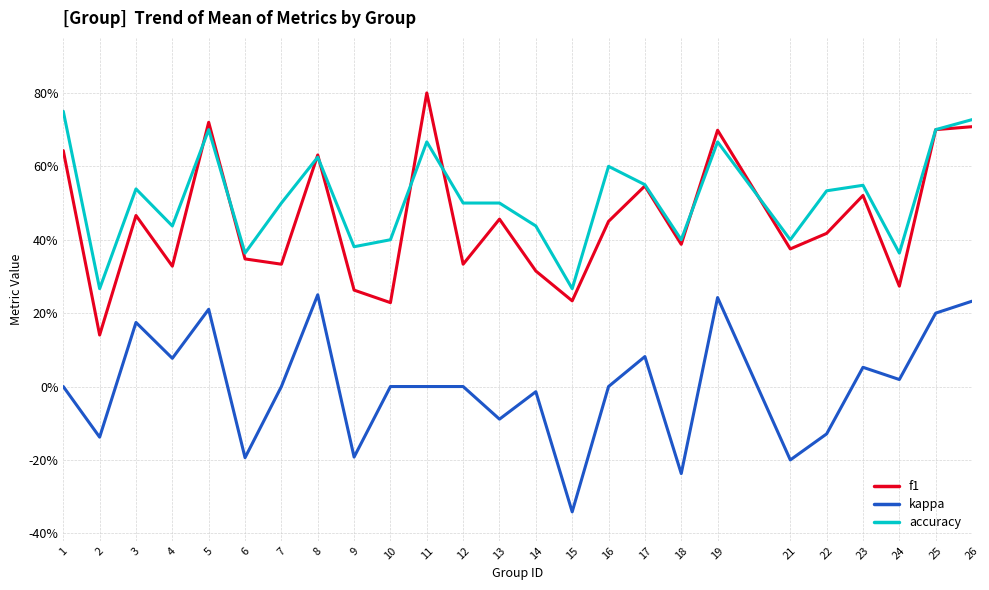

What are all the series names shown in the legend?

f1, kappa, accuracy